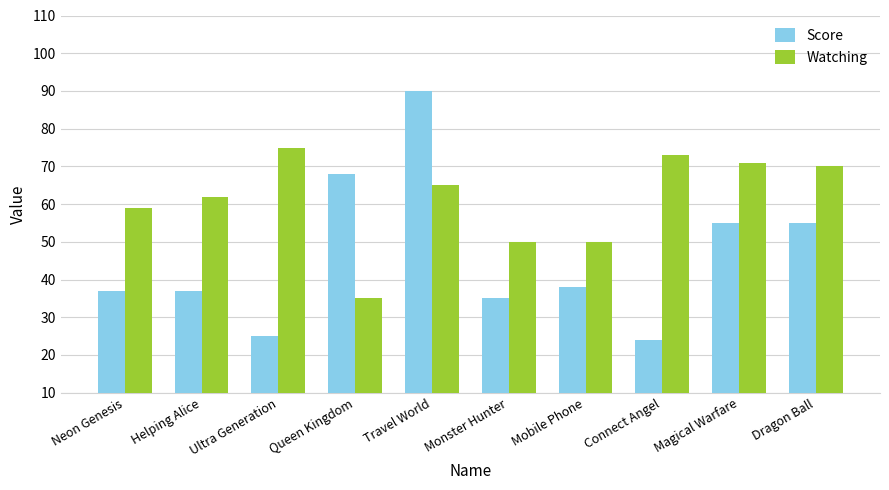

At which label does Score first exceed 38?

Queen Kingdom